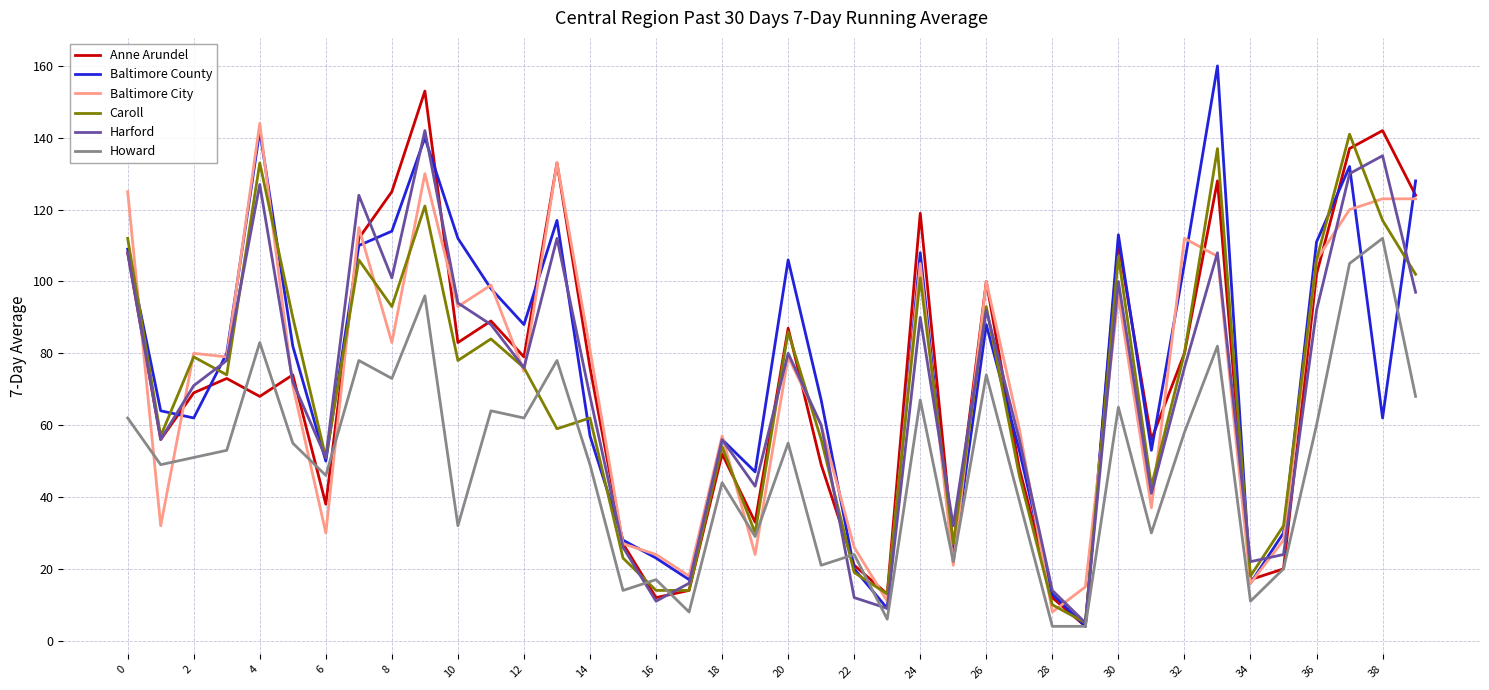

What is the greatest value displayed?

160